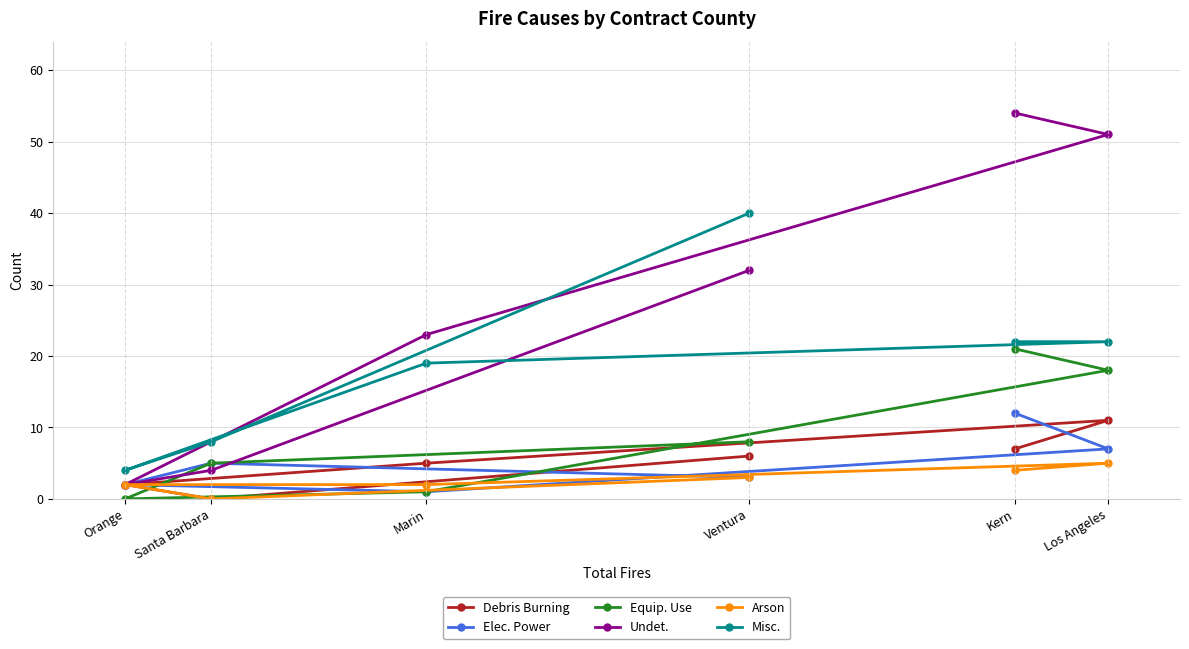

What are all the series names shown in the legend?

Debris Burning, Elec. Power, Equip. Use, Undet., Arson, Misc.